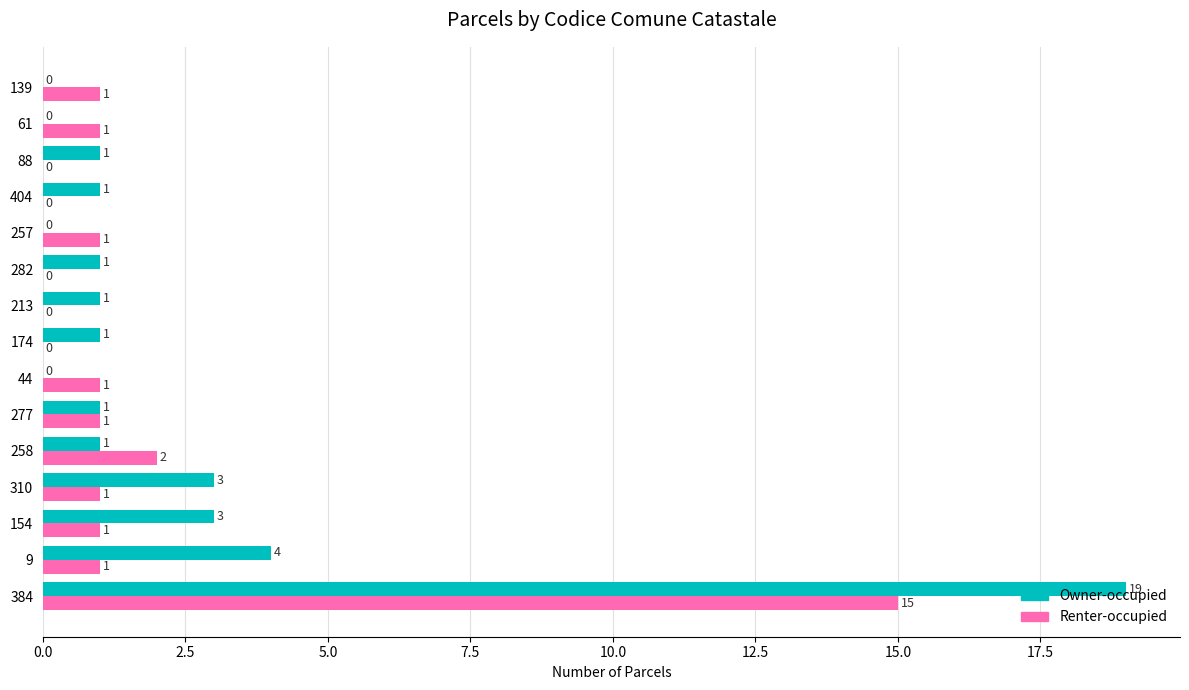

What is the sum of all Owner-occupied values?

36